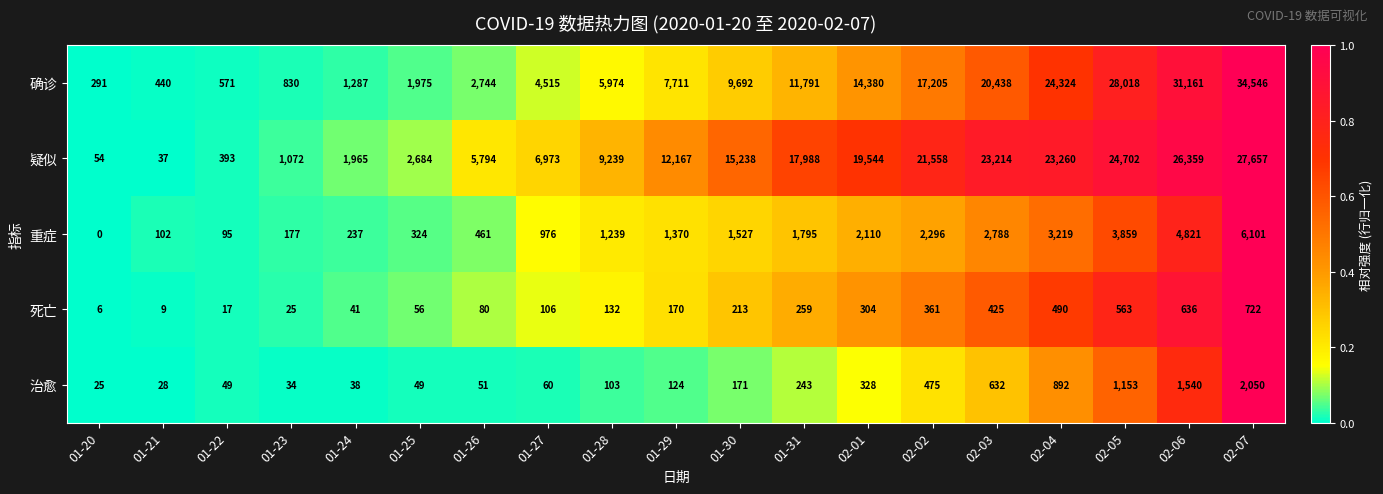

Count the number of categories in the chart.

19